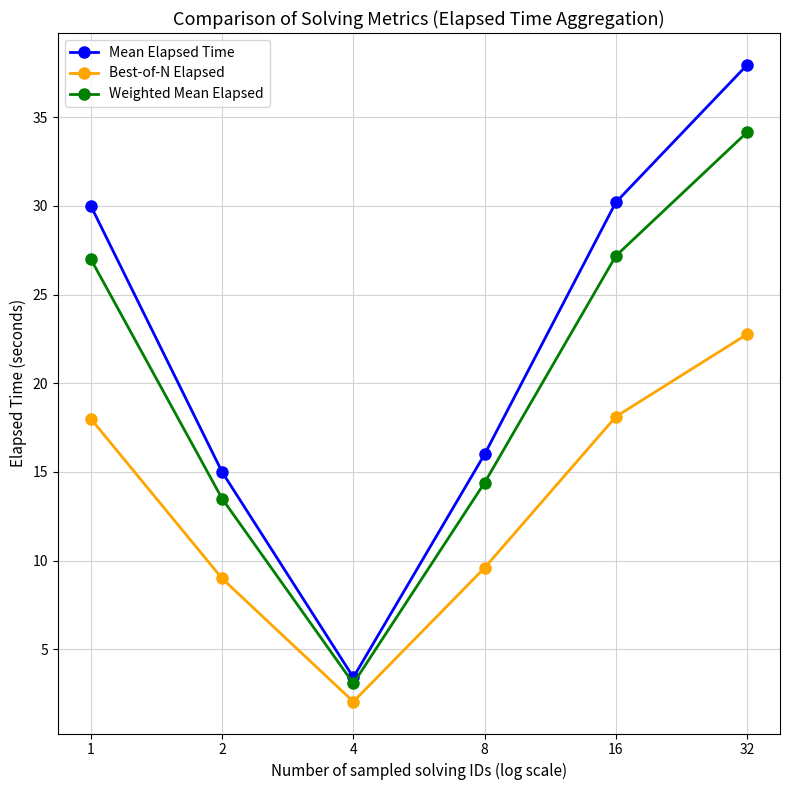

Which series has the largest total across all categories?

Mean Elapsed Time